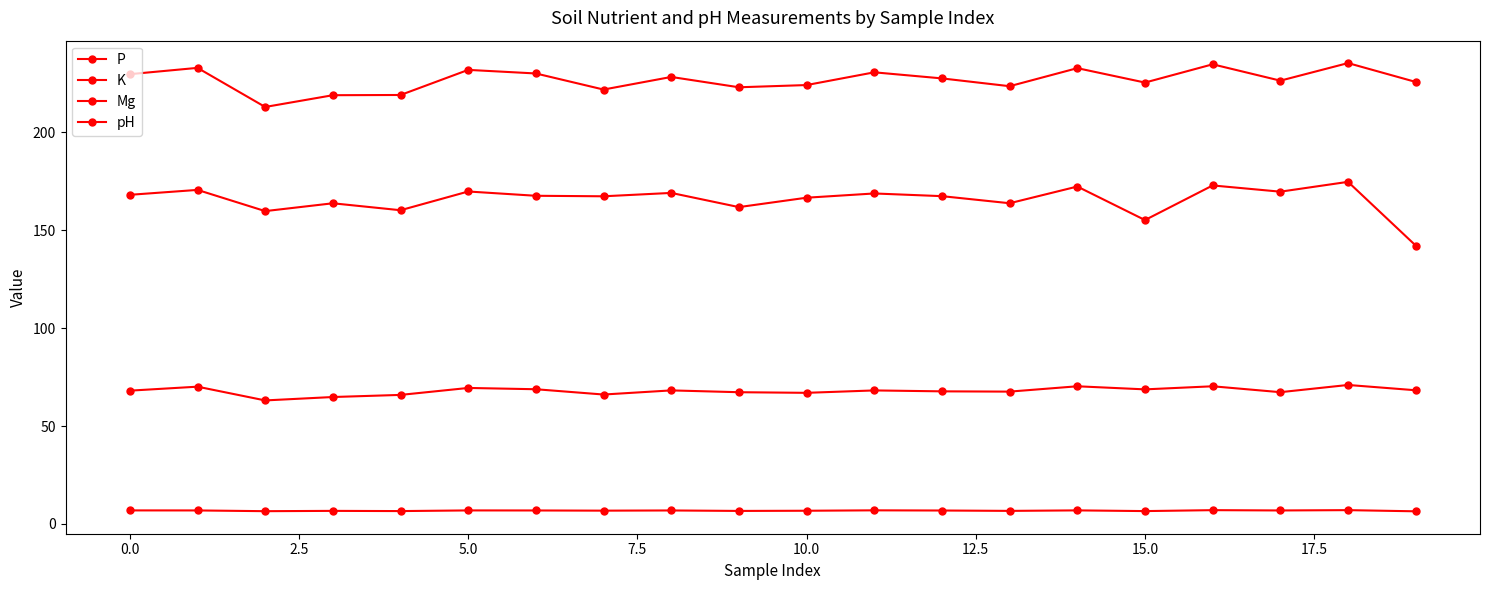

How many distinct data groups are displayed?

4